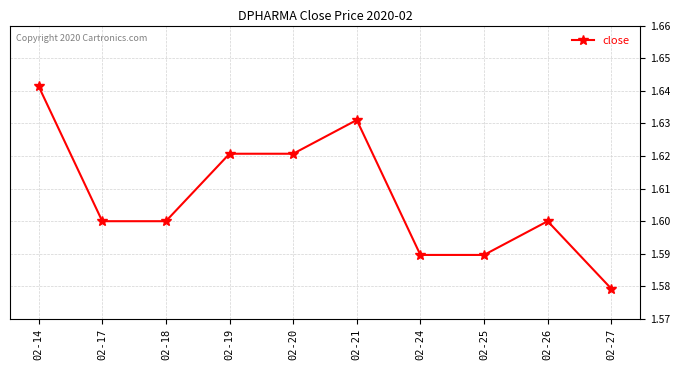

Where is the first local maximum?

02-21